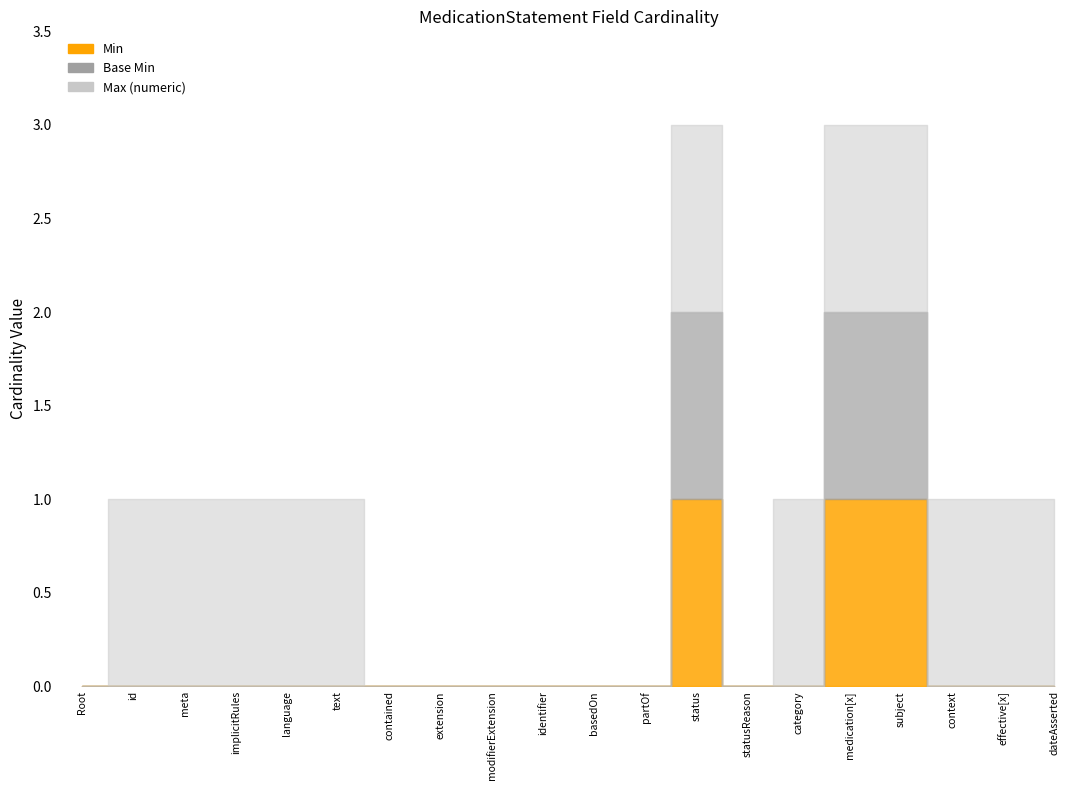

Which series has the widest spread of values?

Min